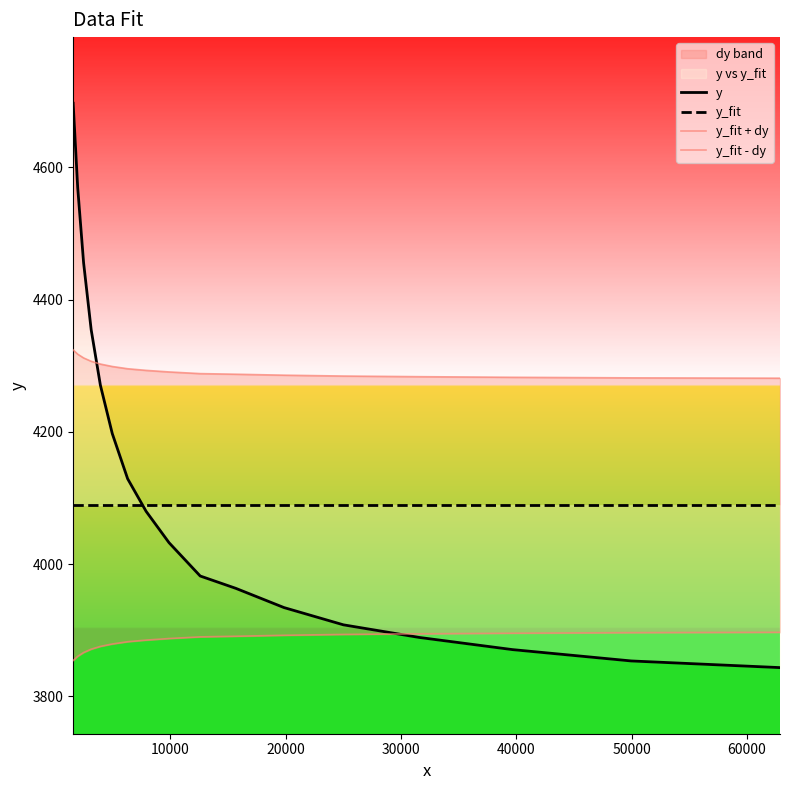

How many lines are shown in the chart?

4